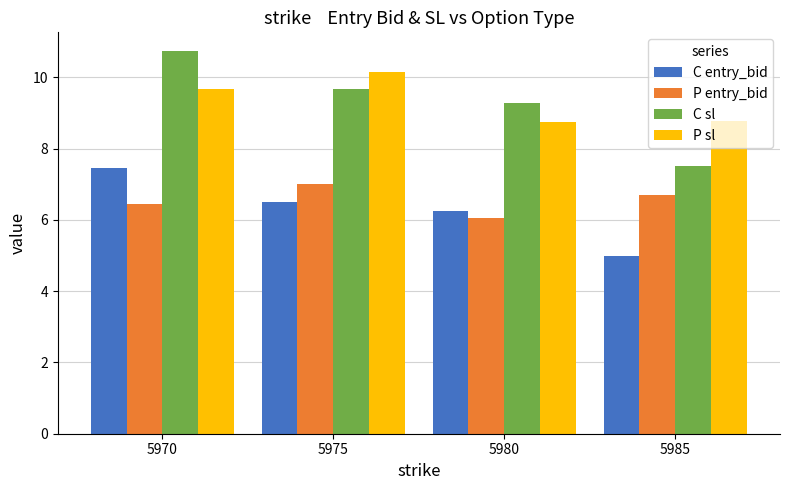

Is the value of P sl at 5980 greater than the value of C sl at 5970?

No